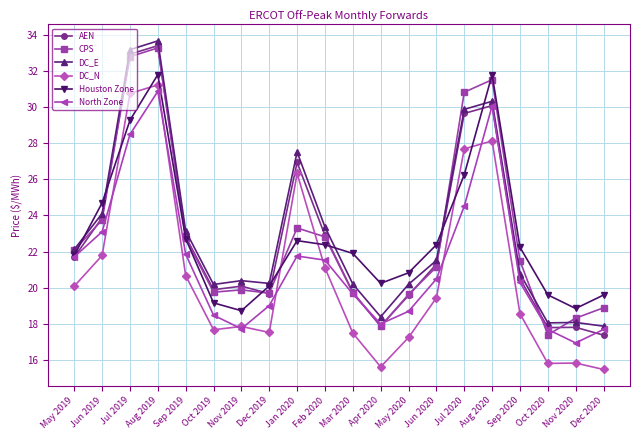

Does the chart have visible grid lines?

Yes